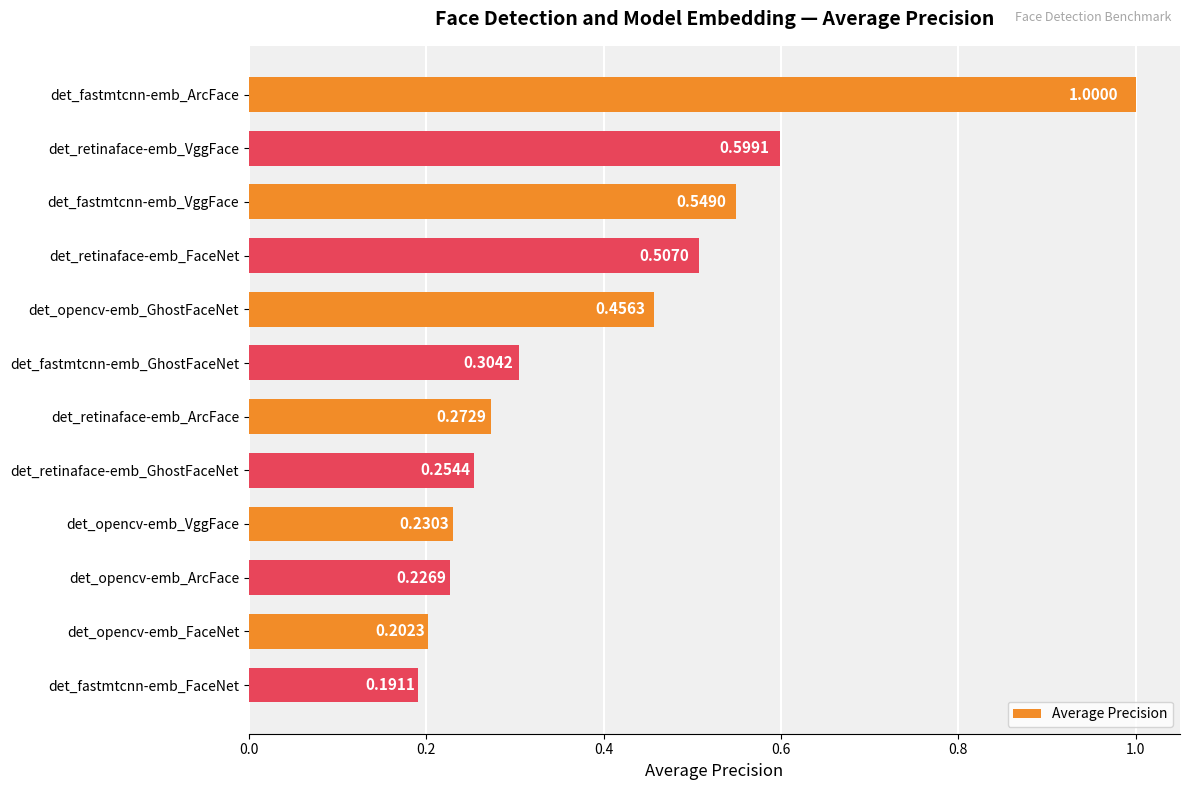

Rank the categories by value from highest to lowest.

det_fastmtcnn-emb_ArcFace, det_retinaface-emb_VggFace, det_fastmtcnn-emb_VggFace, det_retinaface-emb_FaceNet, det_opencv-emb_GhostFaceNet, det_fastmtcnn-emb_GhostFaceNet, det_retinaface-emb_ArcFace, det_retinaface-emb_GhostFaceNet, det_opencv-emb_VggFace, det_opencv-emb_ArcFace, det_opencv-emb_FaceNet, det_fastmtcnn-emb_FaceNet